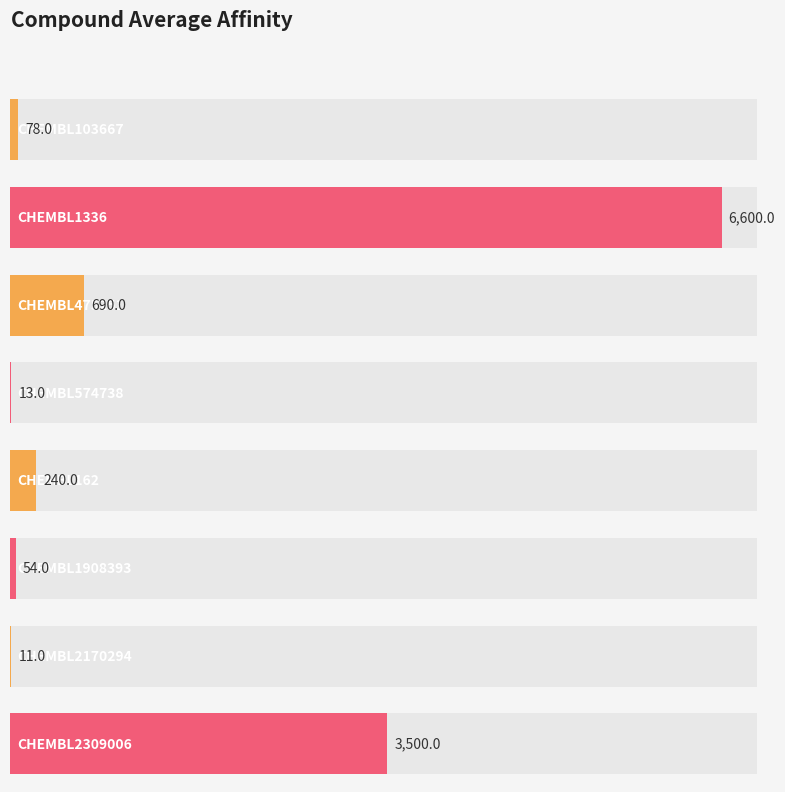

What is the difference between the values at CHEMBL2309006 and CHEMBL162?

3260